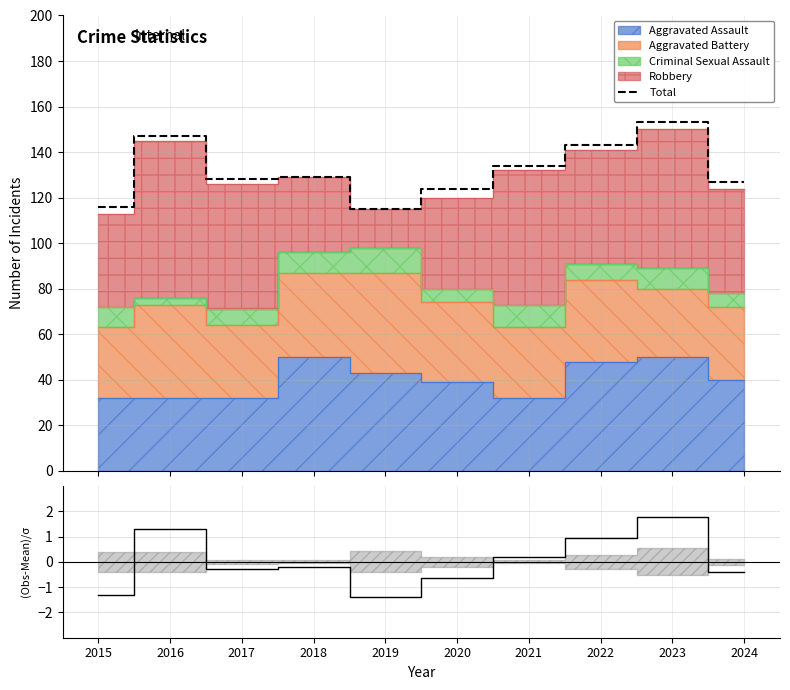

At which category is the sum across all series the highest?

2023